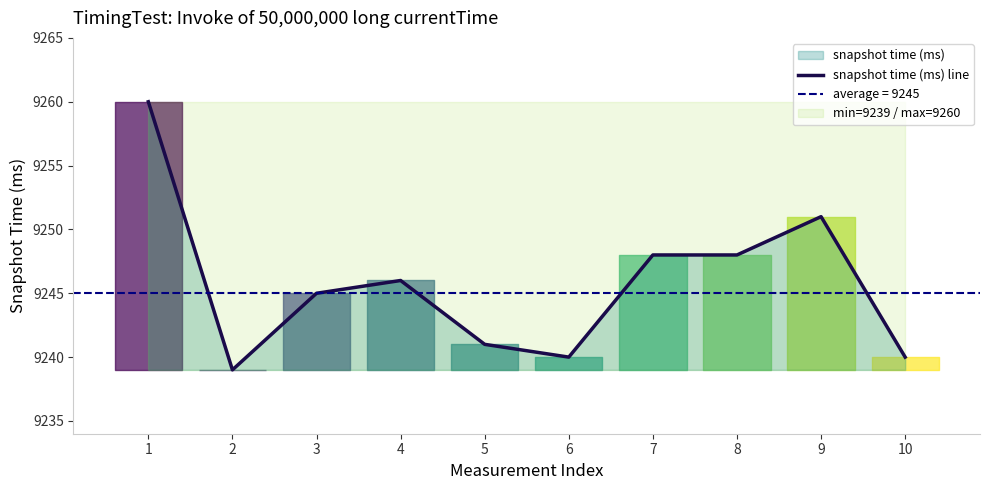

What is the sum of the values at 1 and 6?

18500